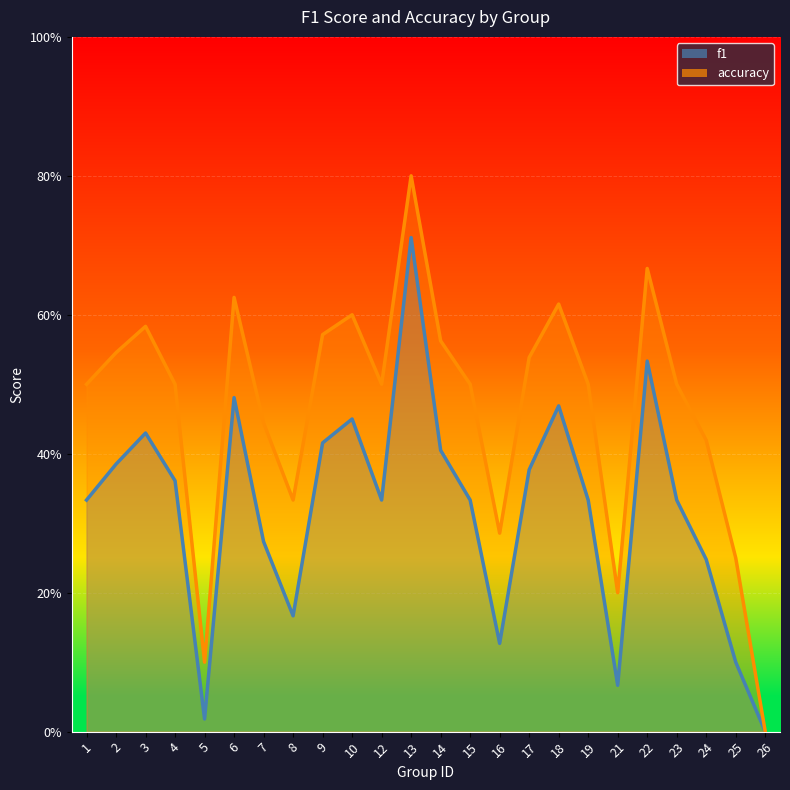

The accuracy series shows 0.2 at 5. True or false?

False